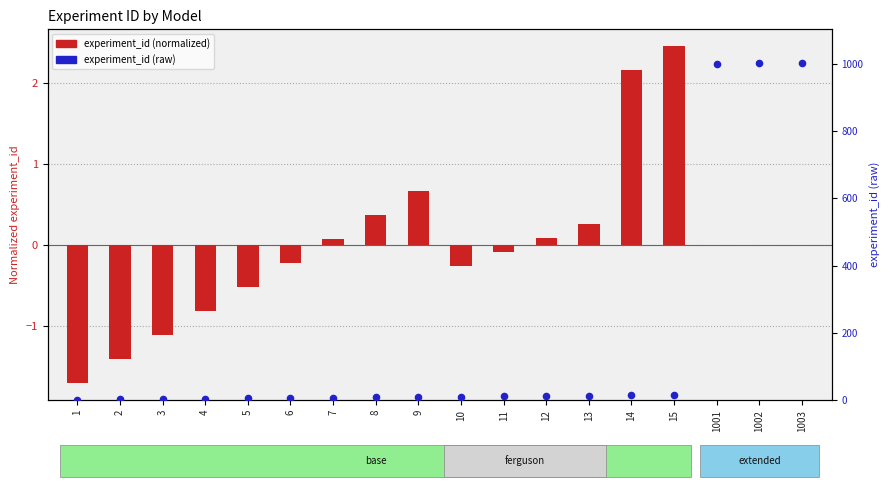

Which series has the largest total across all categories?

experiment_id (raw)